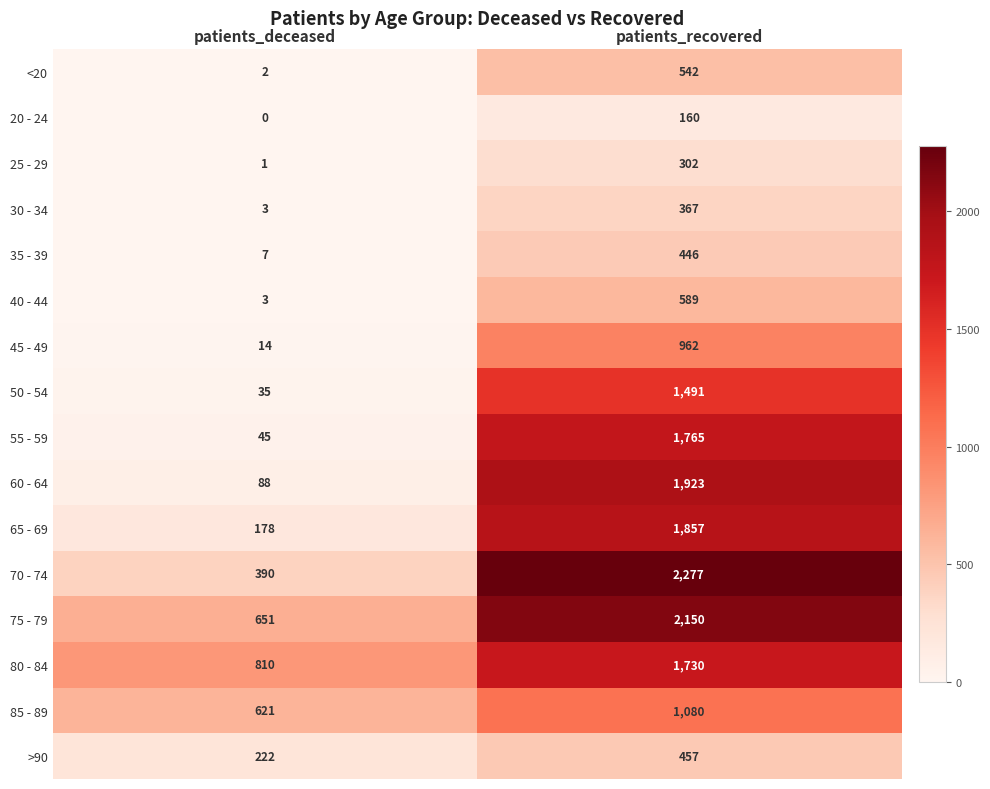

What is the sum of all 70 - 74 values?

2667